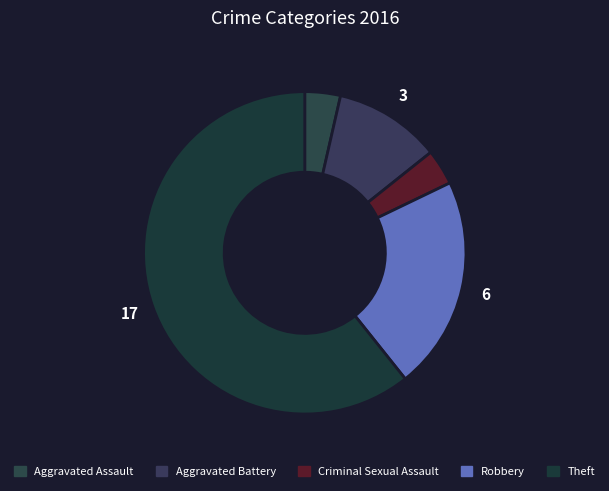

To the nearest percent, what portion does Theft represent?

61%